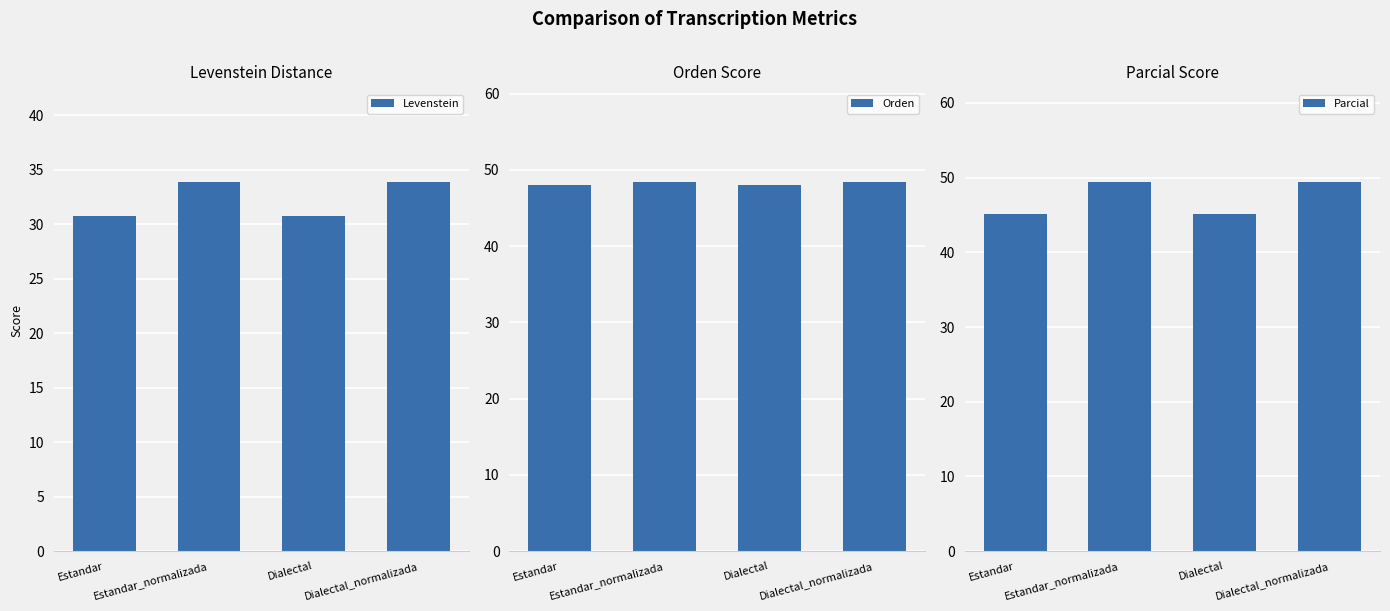

What is the maximum value shown in the chart?

49.5